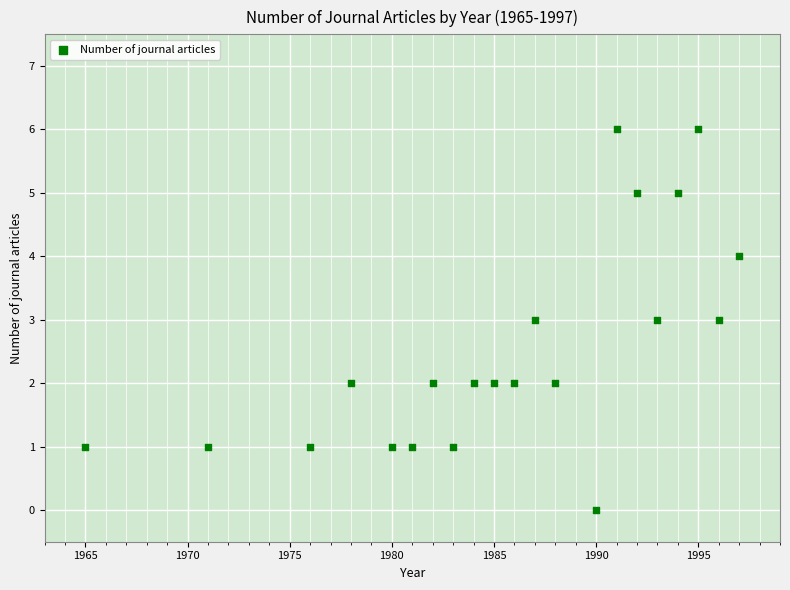

What is the range of X values (max minus min)?

32